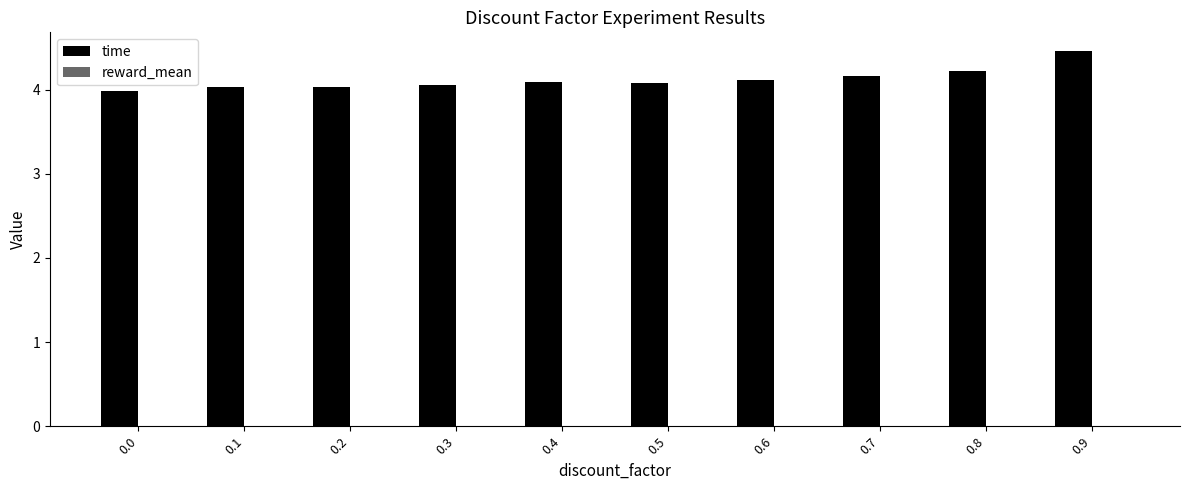

At which label does time first exceed 4?

0.1